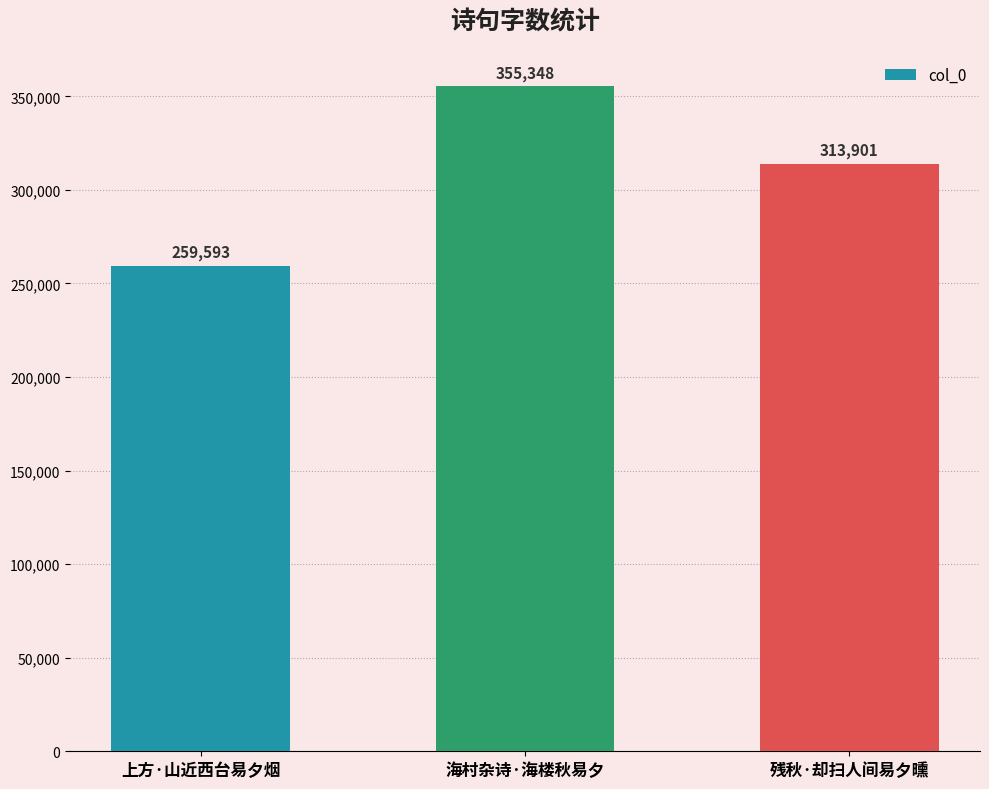

Which label corresponds to the largest value in the chart?

海村杂诗·海楼秋易夕